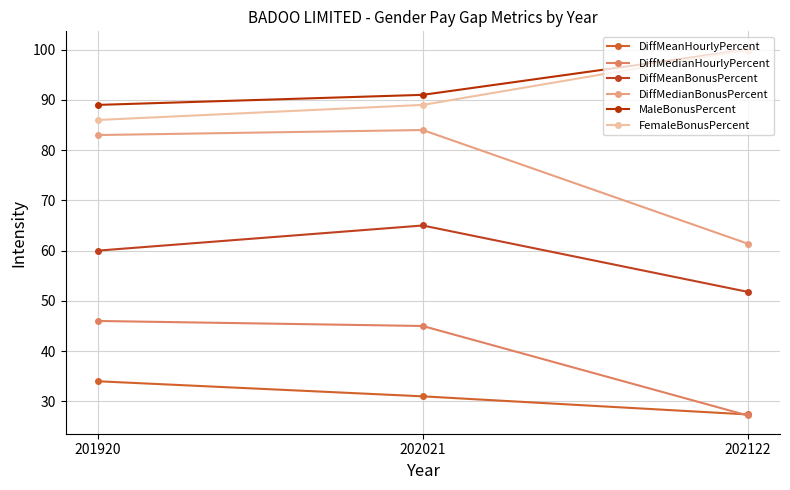

Which category has the highest value across all series?

202122